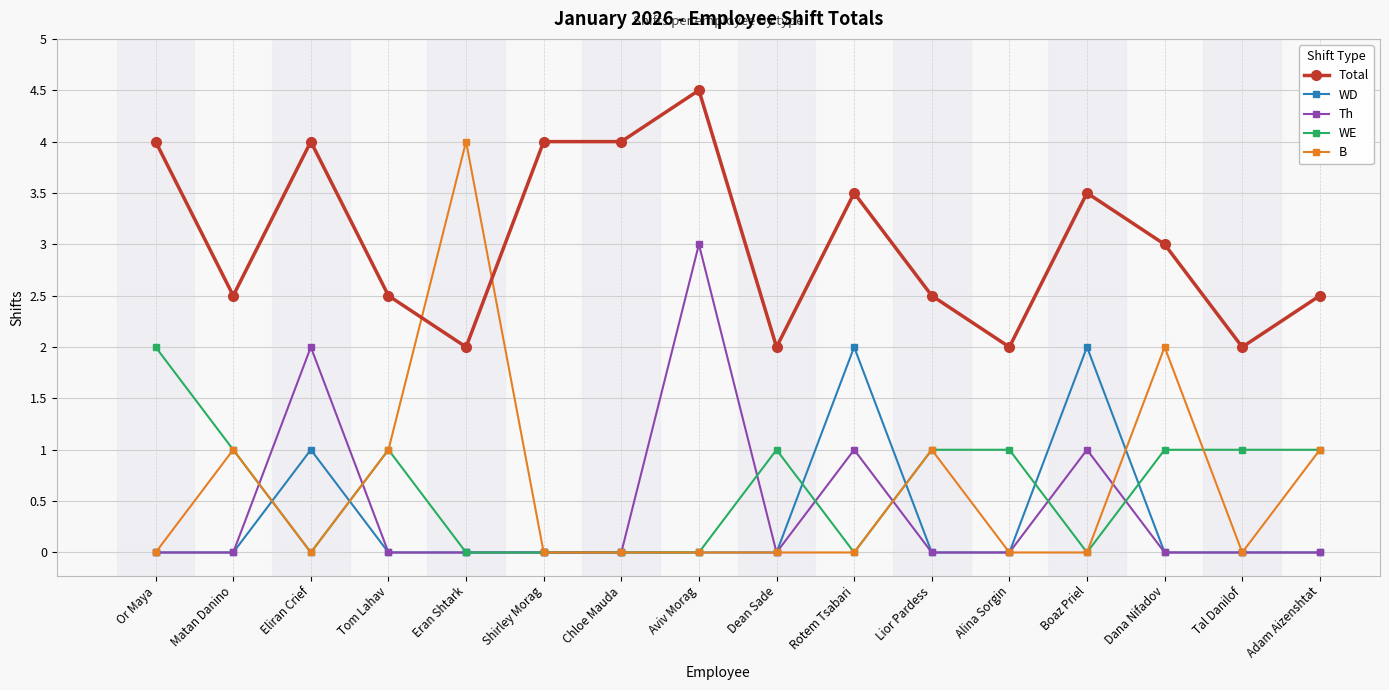

At which category does Total reach its first local peak?

Eliran Crief